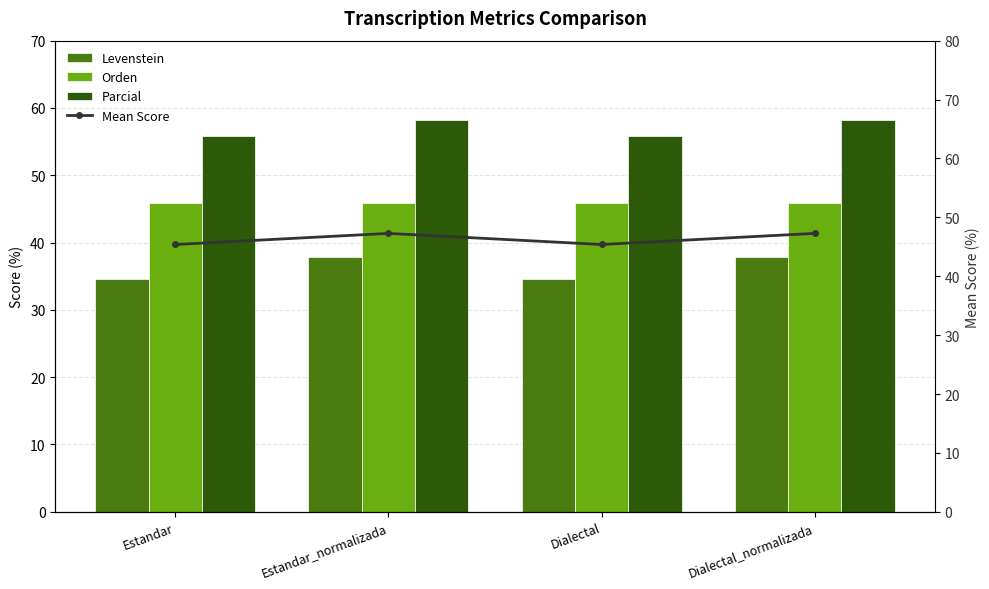

The Orden series shows 45.9 at Dialectal. True or false?

True